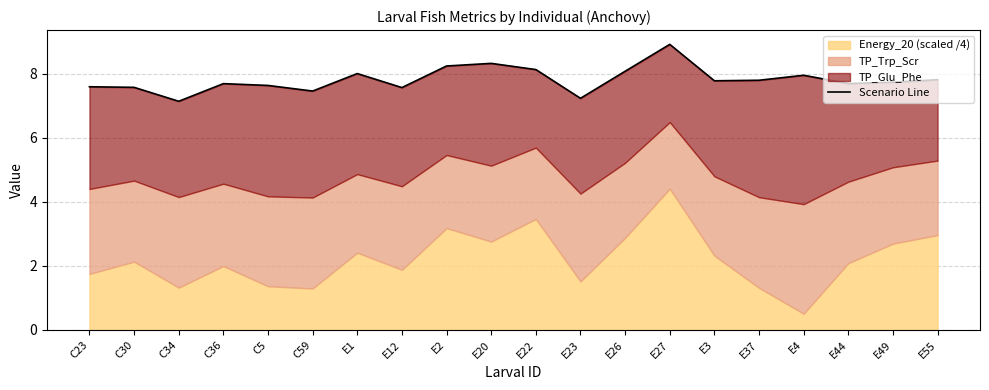

What position from the left is E44?

18